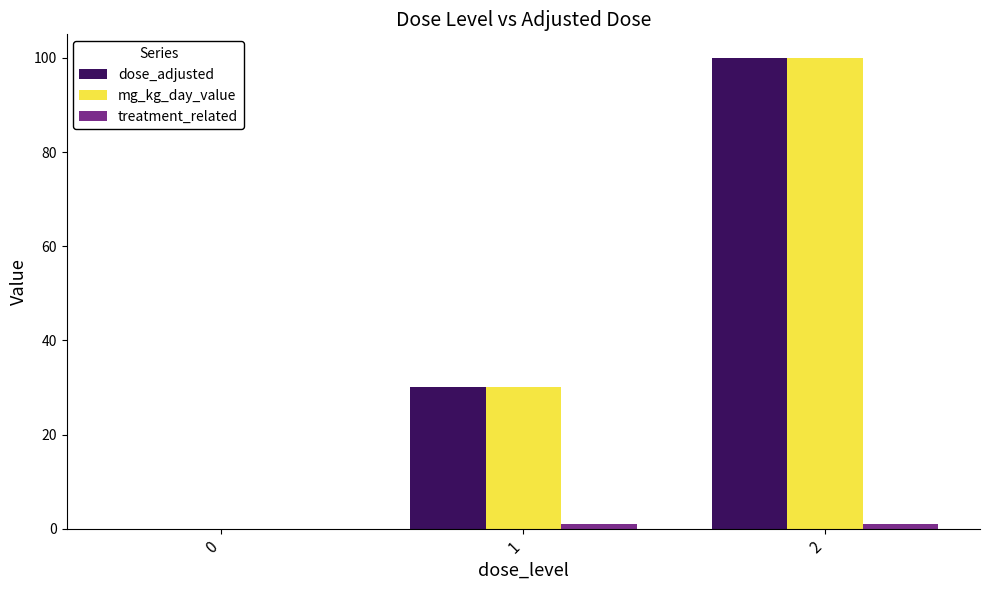

Count the number of data series in this chart.

3